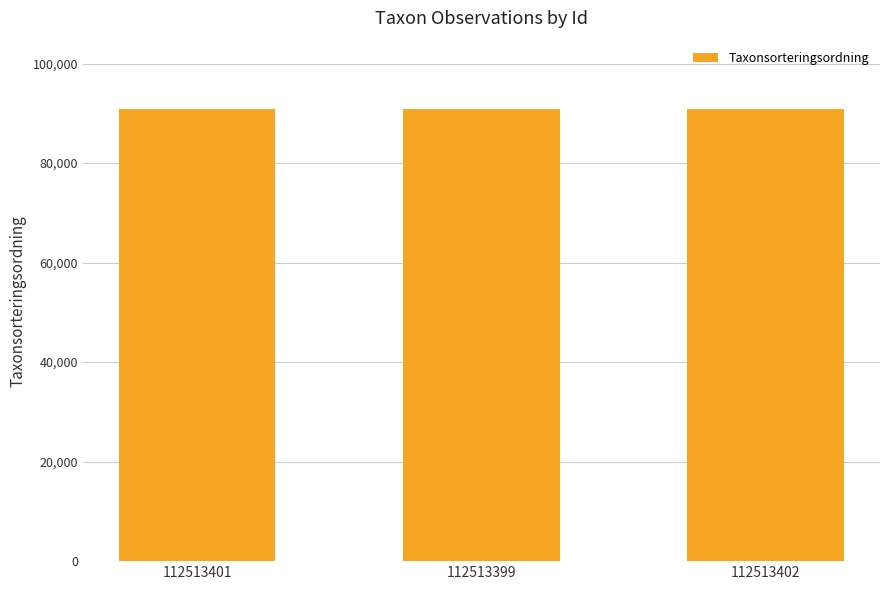

What is the change in value from 112513401 to 112513402?

+43